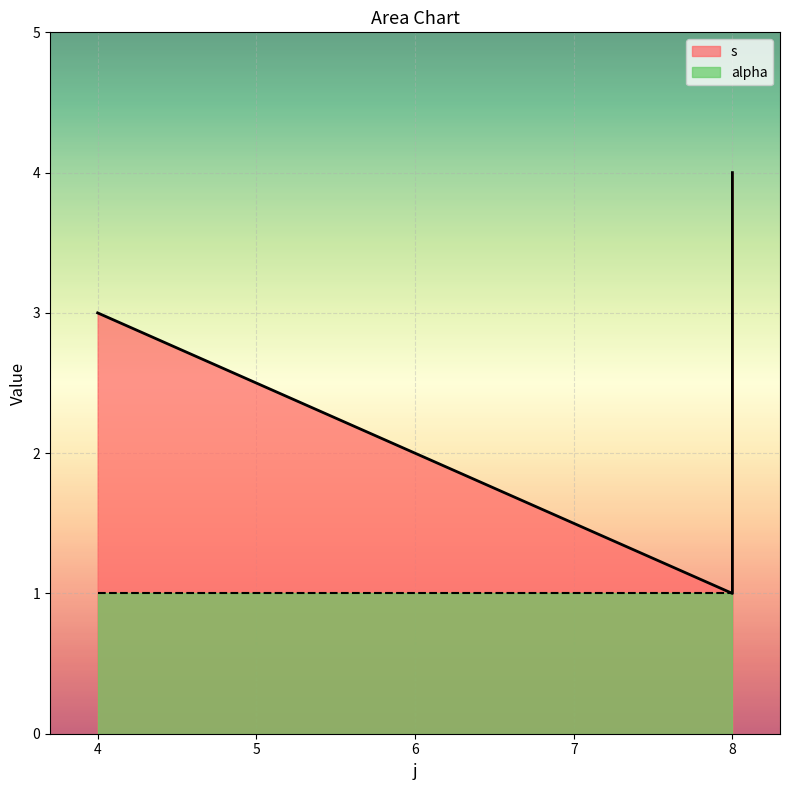

Count the number of values greater than 3.

1